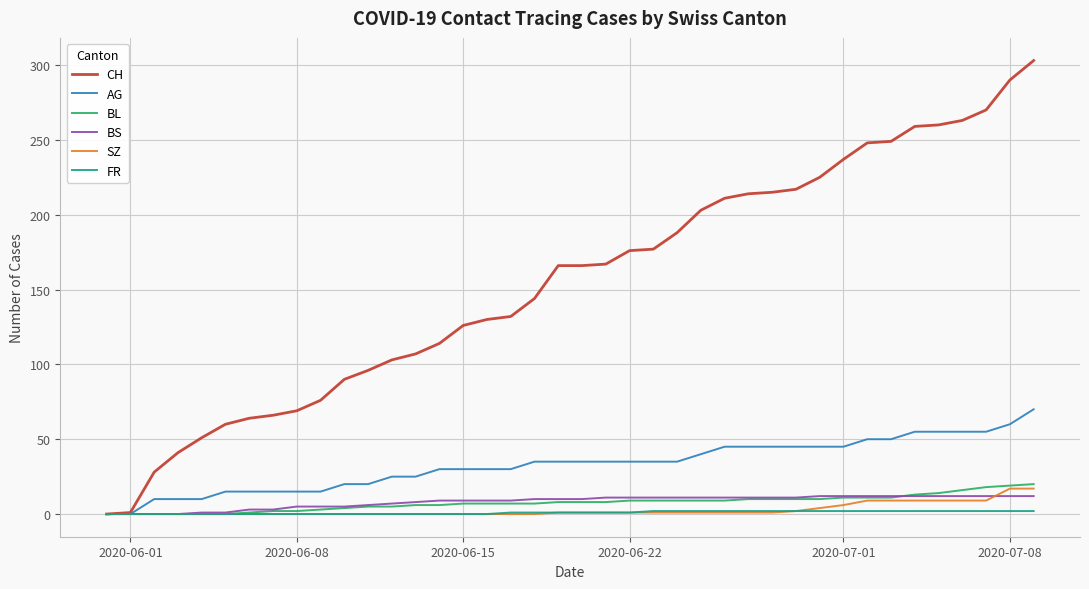

Which series has the largest range (max minus min)?

CH